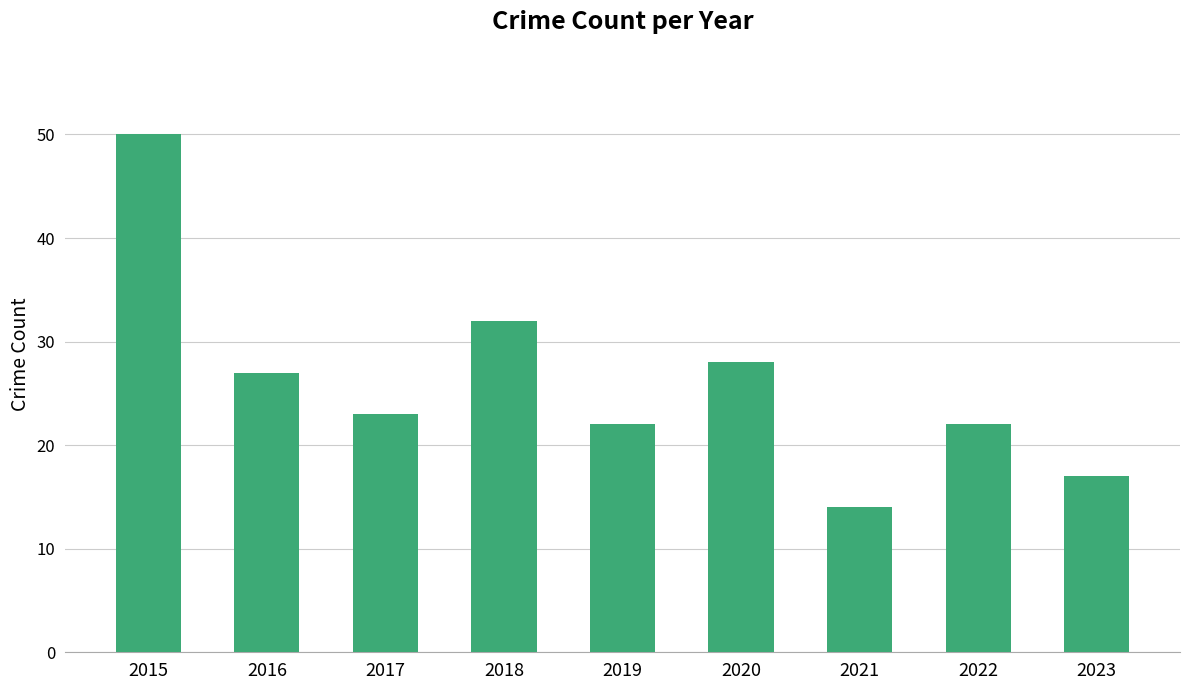

What is the smallest value displayed?

14